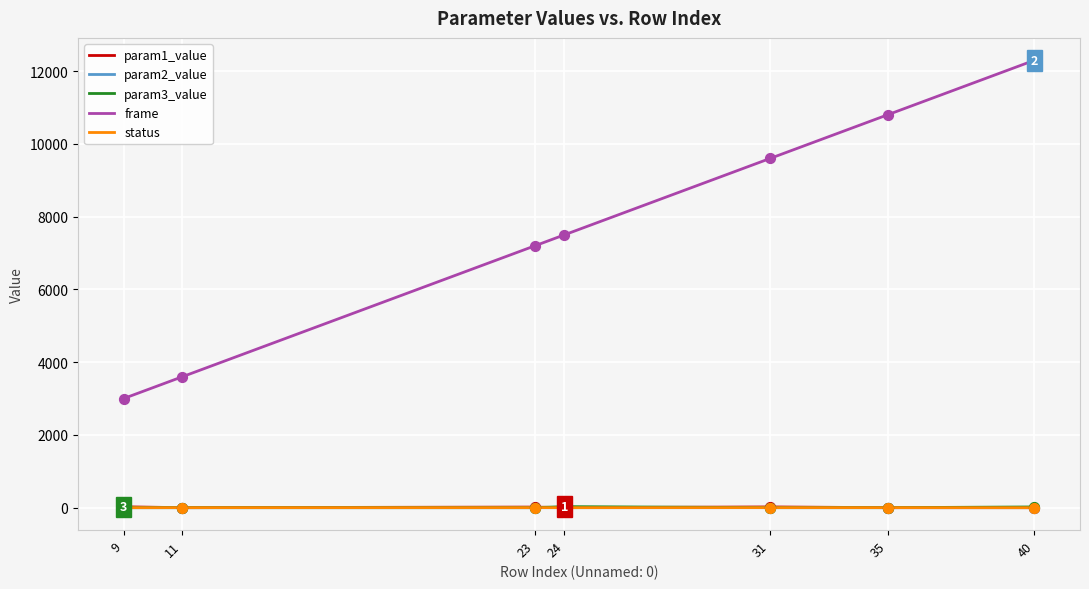

What are all the series names shown in the legend?

param1_value, param2_value, param3_value, frame, status